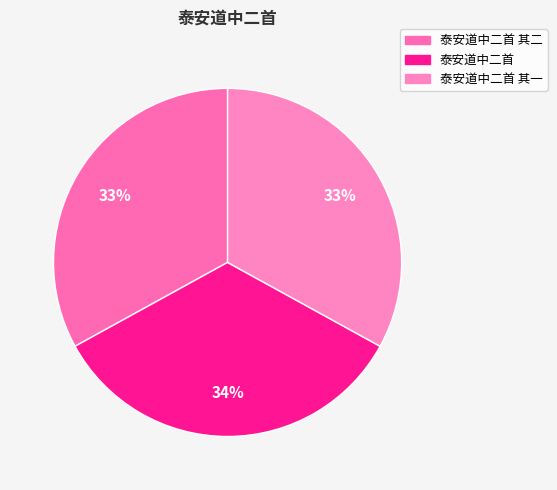

Count the number of slices in the pie.

3